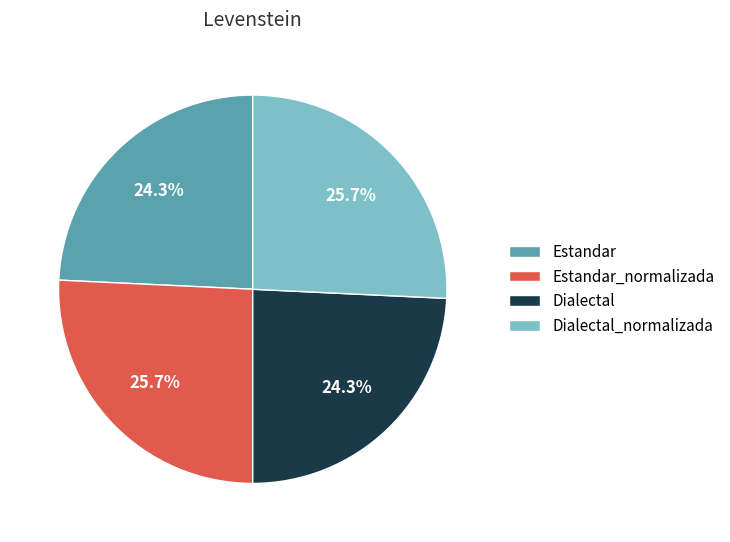

Is Dialectal the majority of the pie?

No